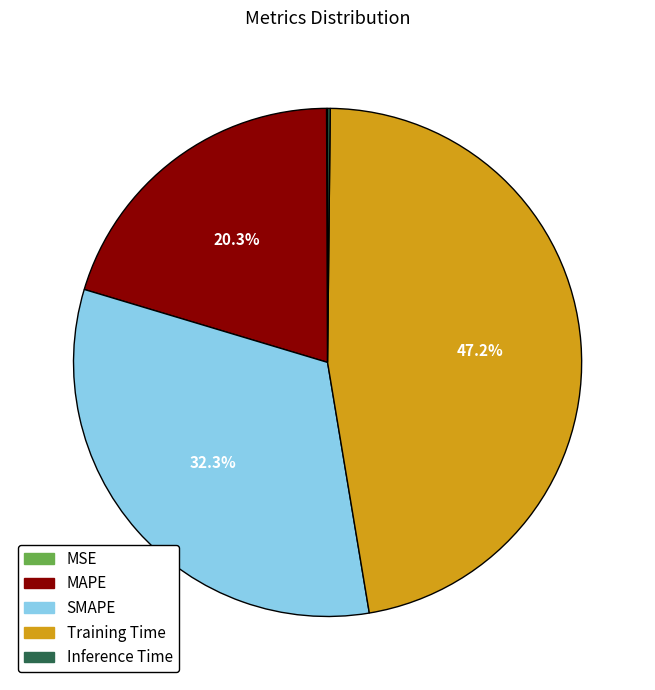

To the nearest percent, what is the average slice percentage?

20%